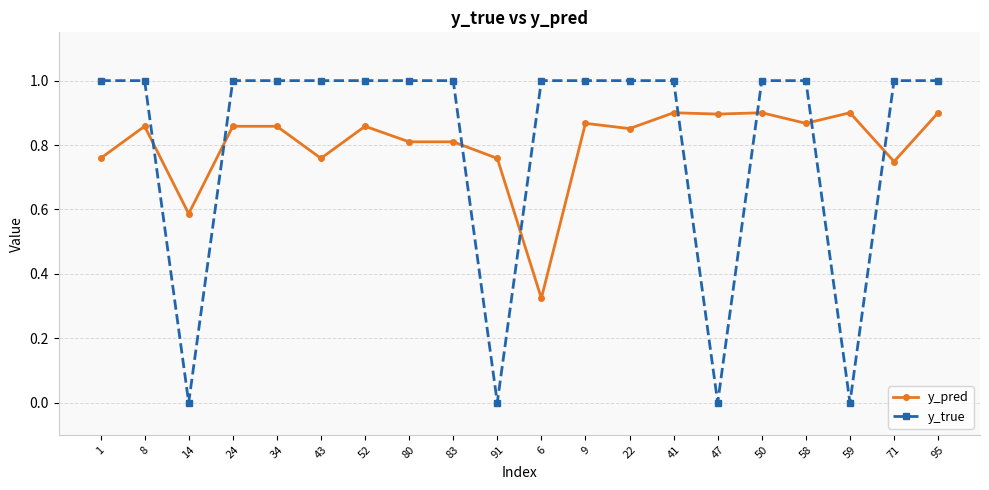

In y_true, how many points are lower than both neighbors (excluding endpoints)?

4